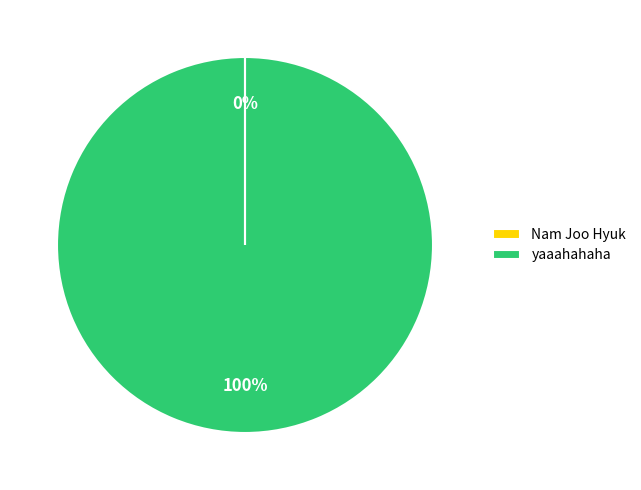

What is the largest slice in the pie chart?

yaaahahaha